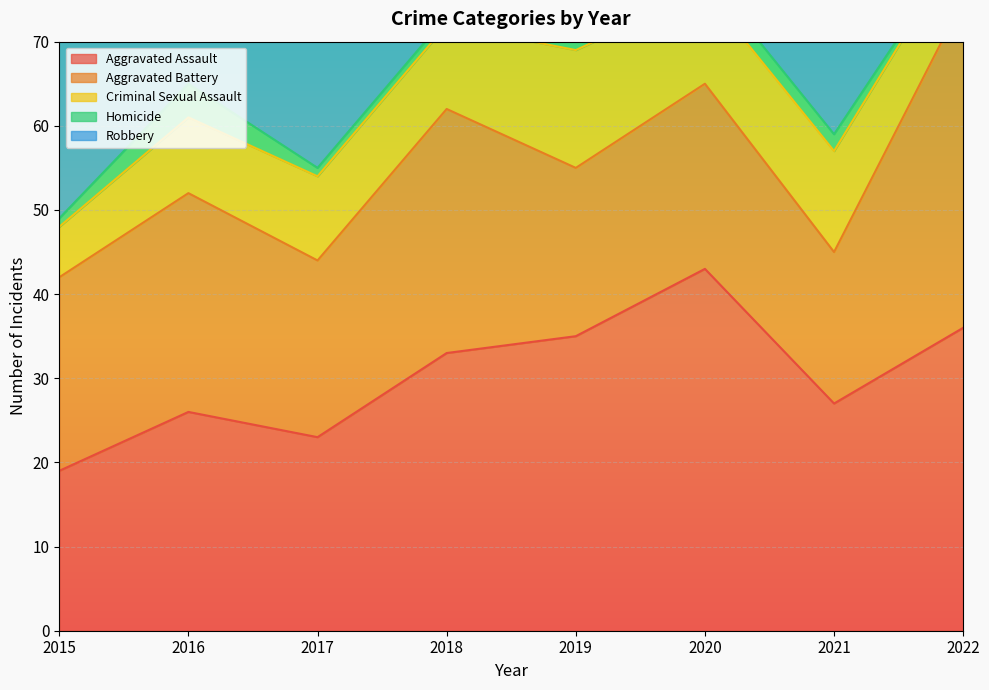

Which series has the largest range (max minus min)?

Robbery